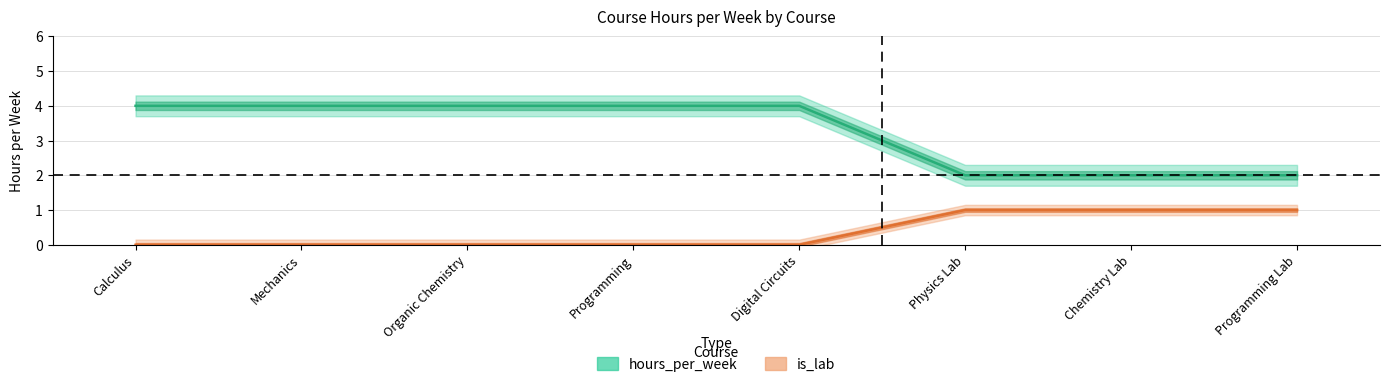

The is_lab series shows 1 at Organic Chemistry. True or false?

False